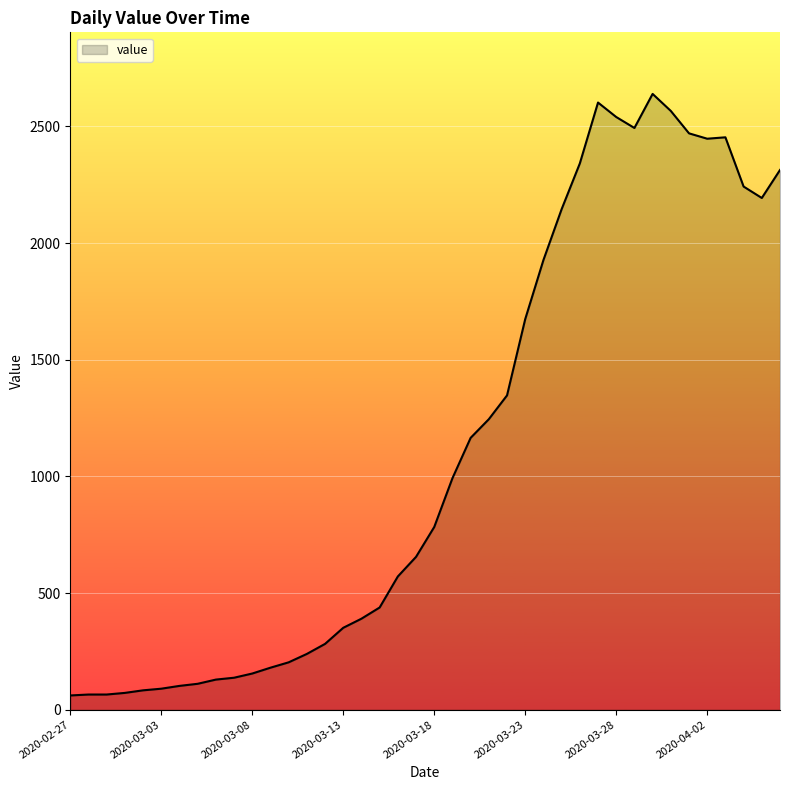

What is the difference between the maximum and minimum values?

2578